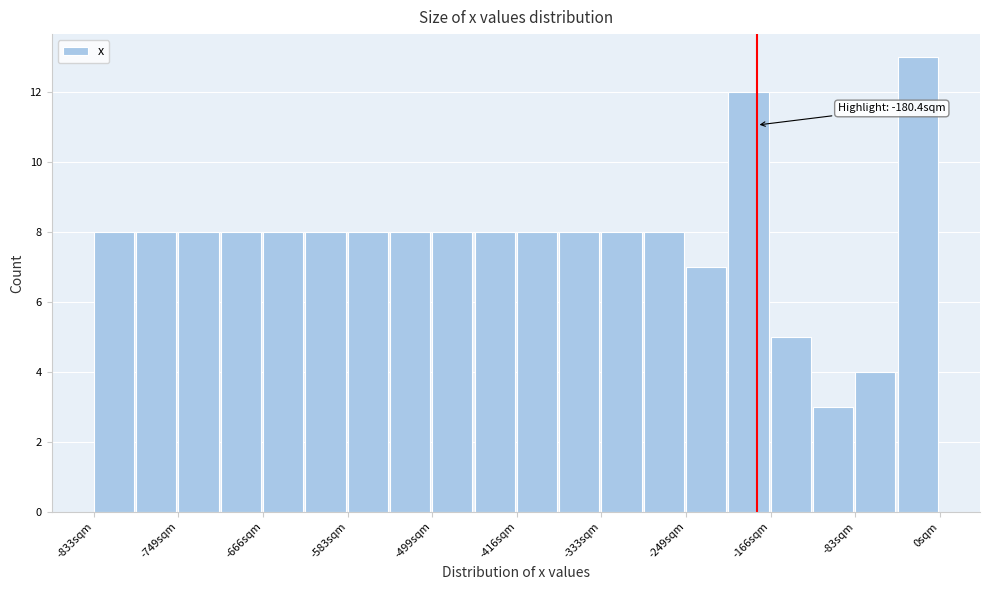

Which range on the x-axis has the tallest bar?

-40 to 0